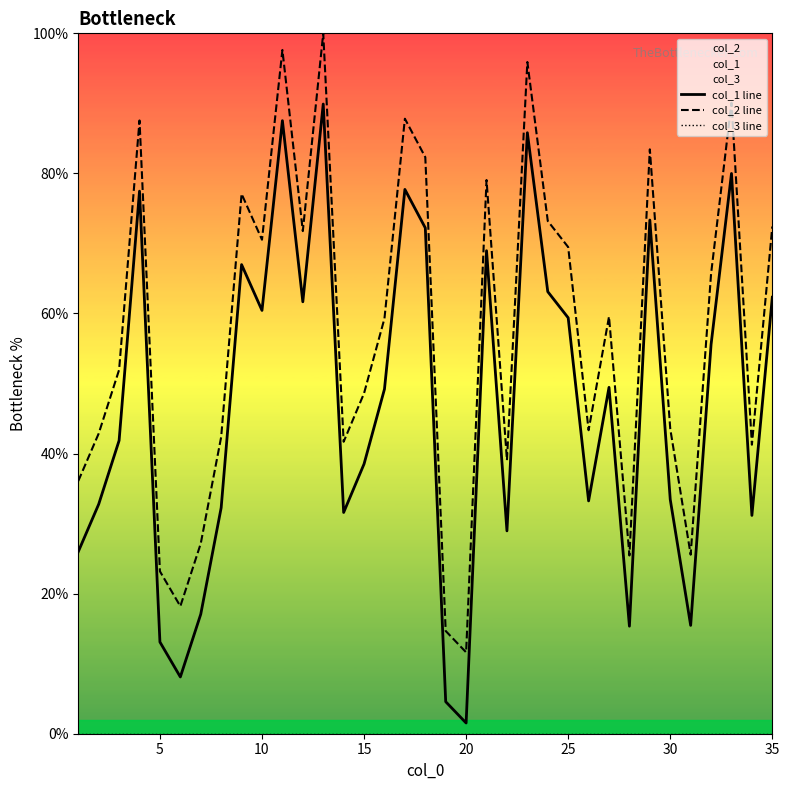

Does the chart have visible grid lines?

No